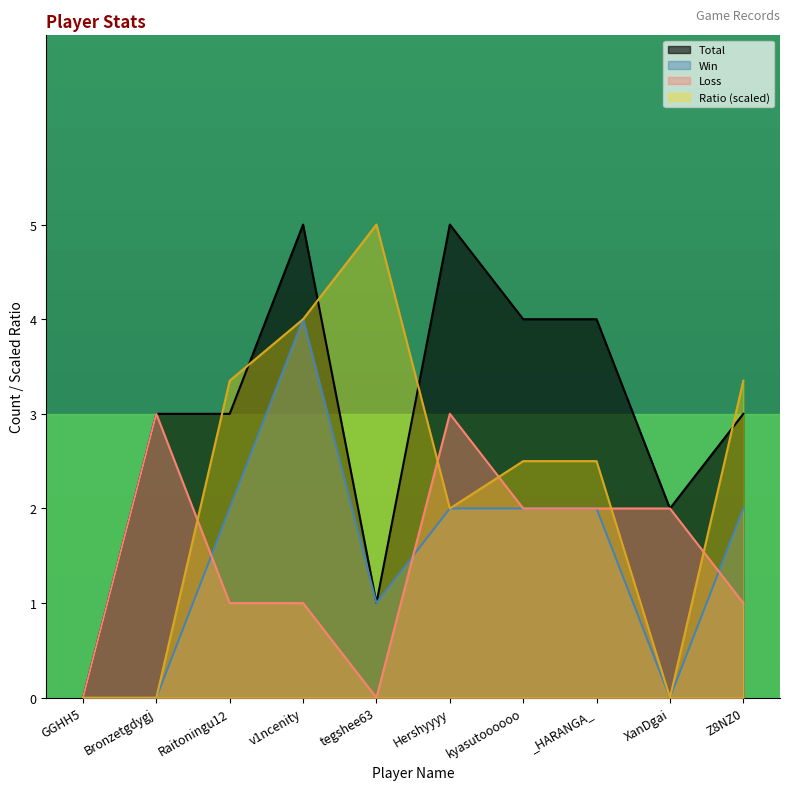

At which category does Loss reach its first local valley?

tegshee63